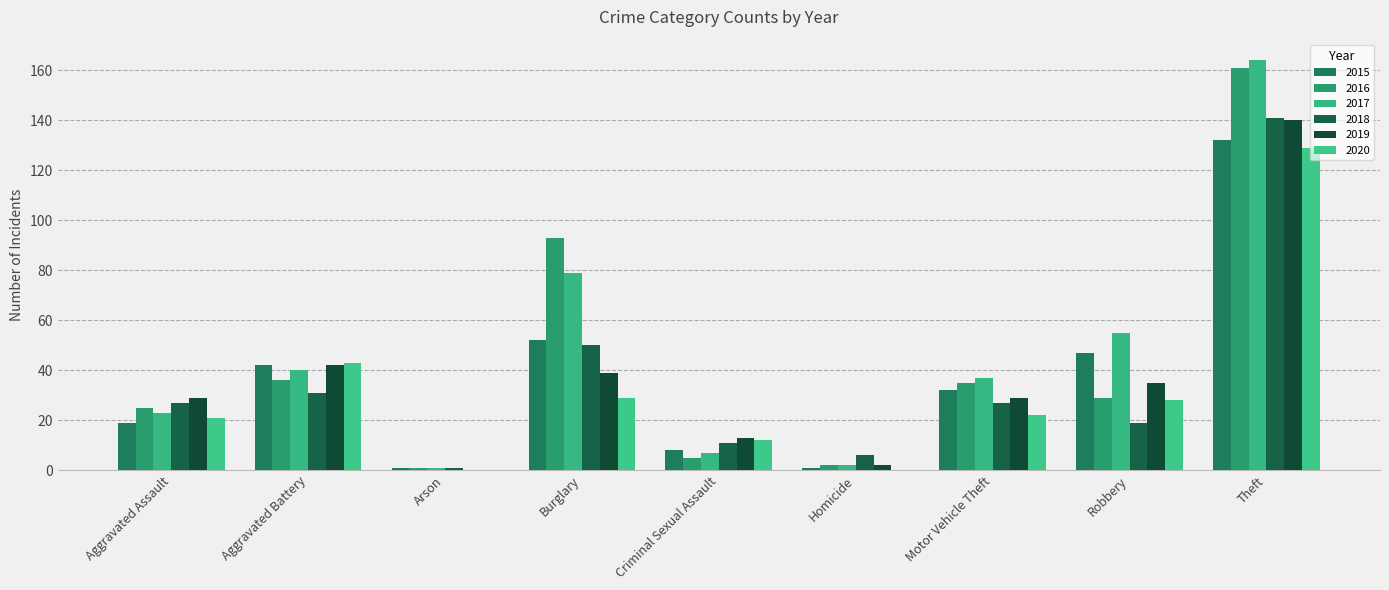

What is the sum of all 2020 values?

284